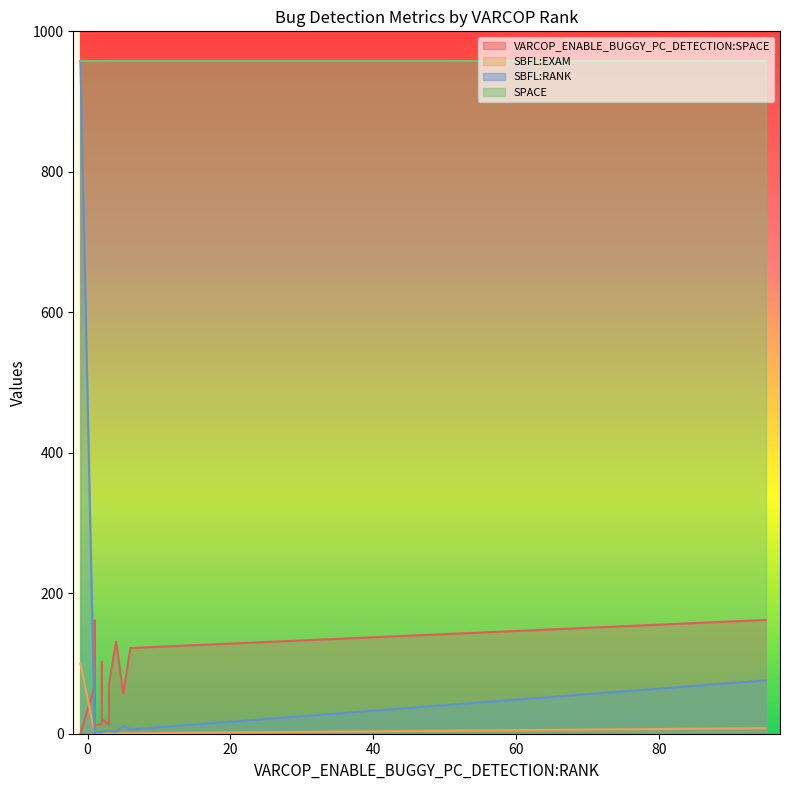

Reading left to right, list all the values displayed in this chart.

VARCOP_ENABLE_BUGGY_PC_DETECTION:SPACE: 18.0	68.0	0.0	122.0	162.0	0.0	57.0	21.0	10.0	0.0	90.0	14.0	18.0	68.0	131.0	161.0	12.0	71.0	13.0	102.0
SBFL:EXAM: 0.2	0.2	100.0	0.6	7.9	100.0	1.1	0.3	0.2	100.0	0.2	0.2	0.2	0.1	0.3	0.2	0.2	0.4	0.4	0.2
SBFL:RANK: 2.0	2.0	958.0	6.0	76.0	958.0	11.0	3.0	2.0	958.0	2.0	2.0	2.0	1.0	3.0	2.0	2.0	4.0	4.0	2.0
SPACE: 958.0	958.0	958.0	958.0	958.0	958.0	958.0	958.0	958.0	958.0	958.0	958.0	958.0	958.0	958.0	958.0	958.0	958.0	958.0	958.0